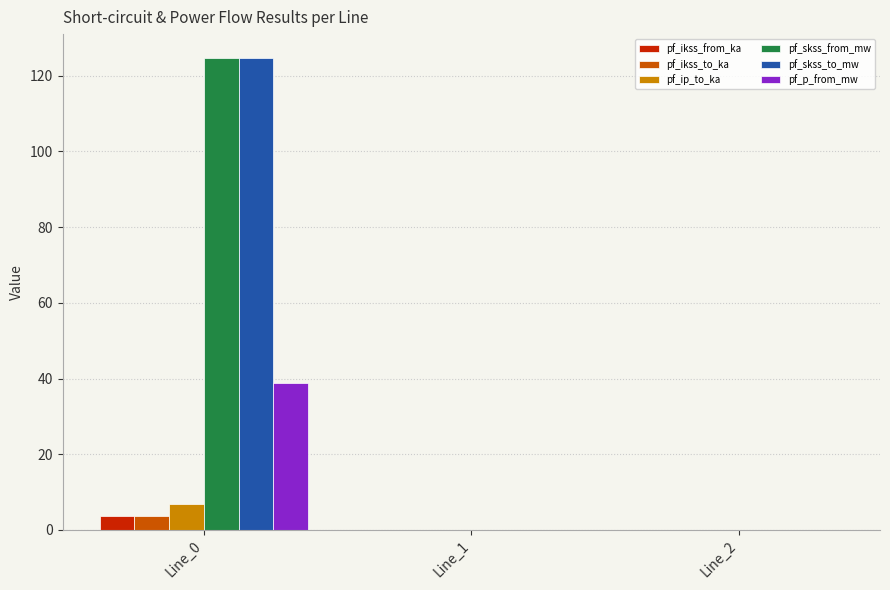

The value of pf_p_from_mw at Line_1 is -14.2. True or false?

False